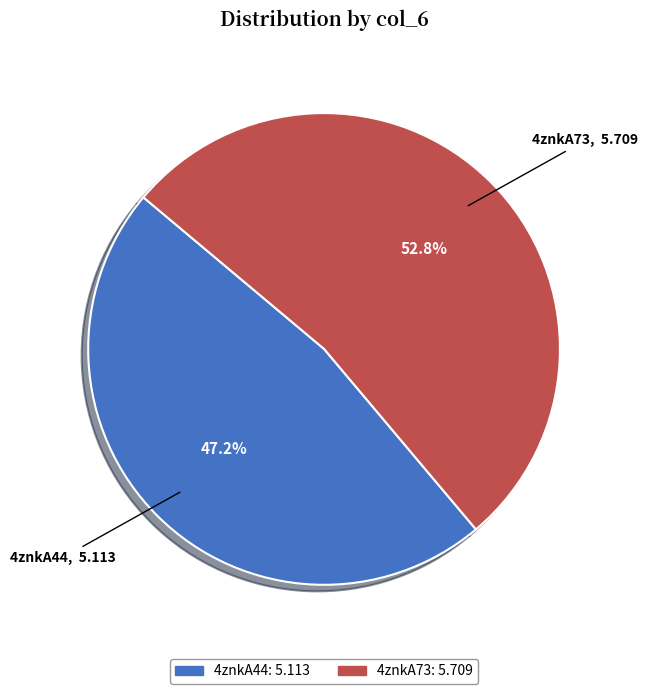

Between 4znkA73 and 4znkA44, which is larger?

4znkA73